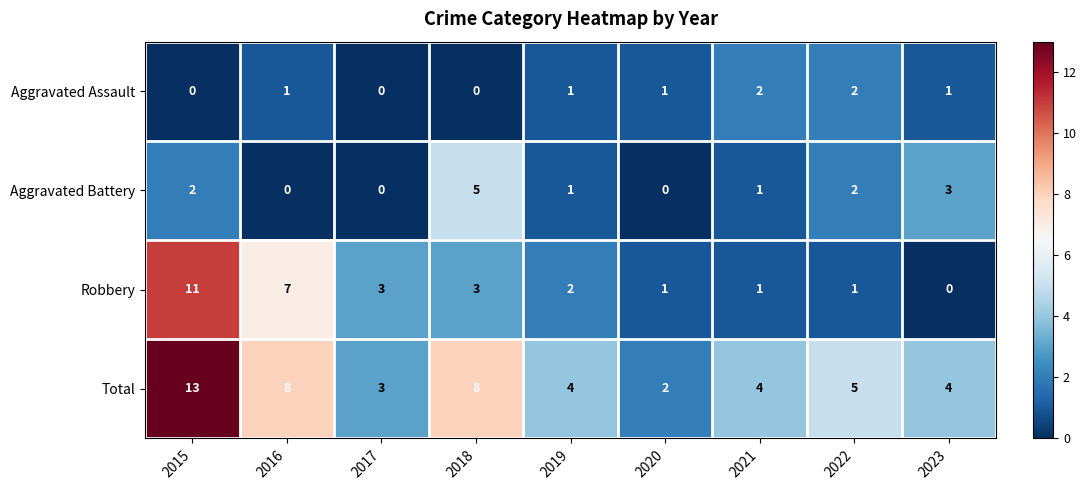

How many Aggravated Battery values are between 0 and 2?

7